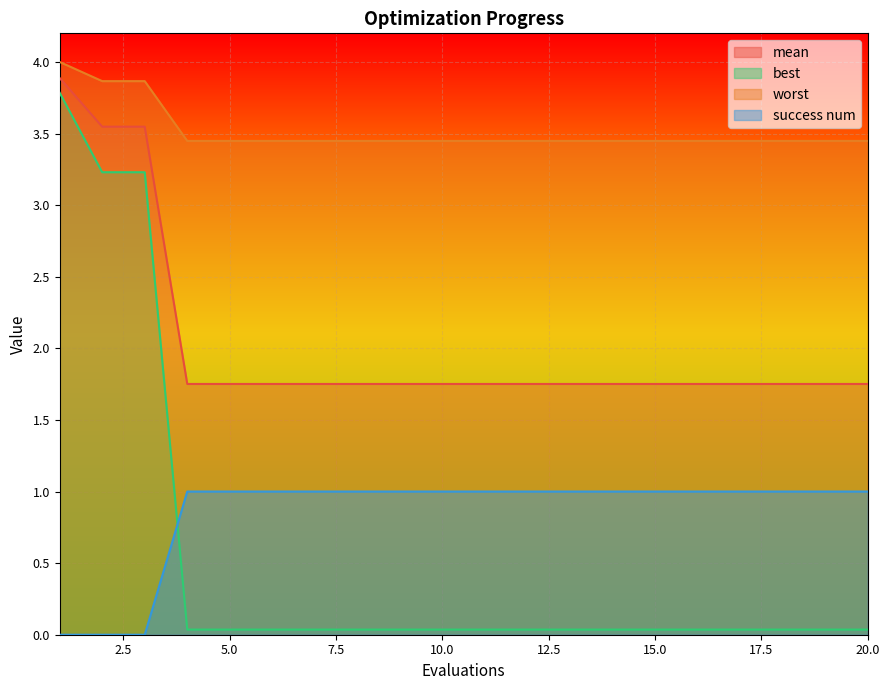

Which category has the lowest value across all series?

1